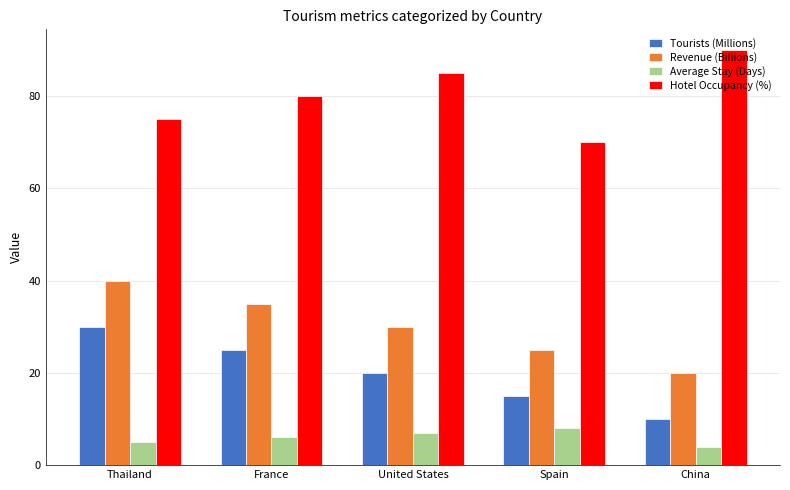

How many bars are there in each group?

4